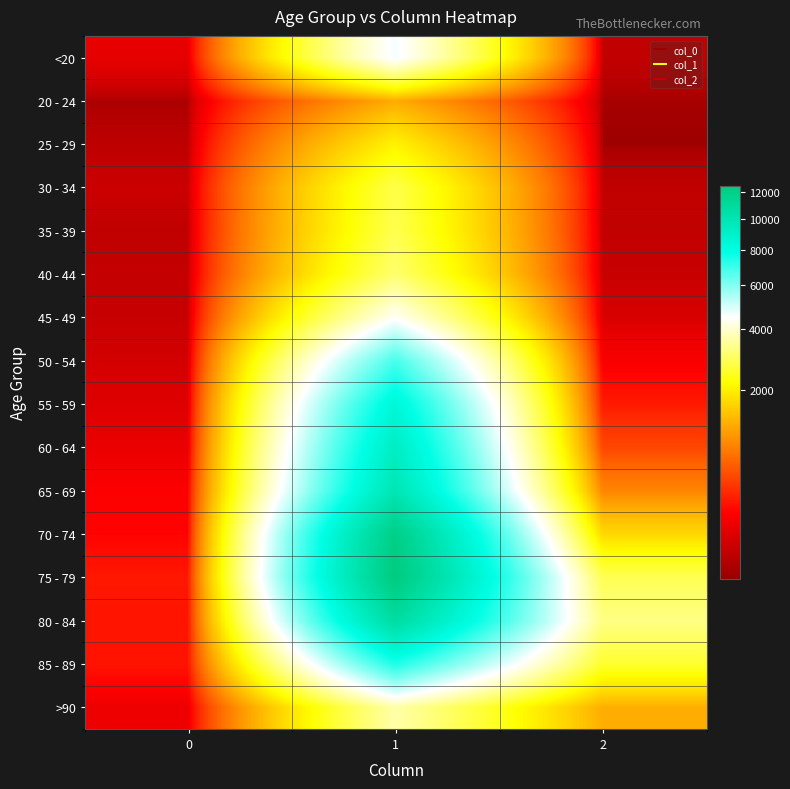

Reading left to right, transcribe all the data shown in this chart.

<20: 0=77	1=4641	2=18
20 - 24: 0=5	1=1191	2=4
25 - 29: 0=14	1=2038	2=3
30 - 34: 0=27	1=2765	2=17
35 - 39: 0=17	1=2814	2=18
40 - 44: 0=20	1=3078	2=24
45 - 49: 0=23	1=4396	2=47
50 - 54: 0=39	1=6803	2=126
55 - 59: 0=59	1=8400	2=227
60 - 64: 0=84	1=9236	2=426
65 - 69: 0=137	1=9883	2=850
70 - 74: 0=153	1=12018	2=1690
75 - 79: 0=220	1=12434	2=2848
80 - 84: 0=209	1=10764	2=3273
85 - 89: 0=206	1=7417	2=2548
>90: 0=93	1=3604	2=1224